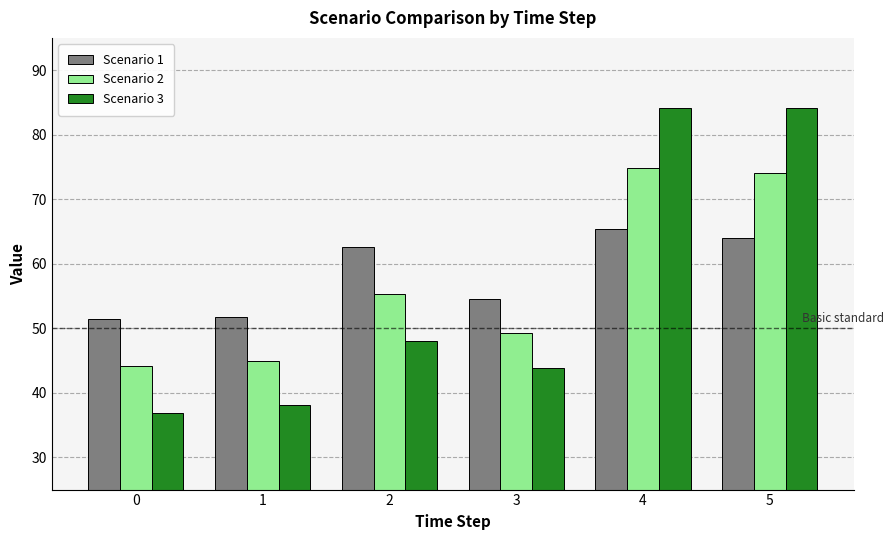

At how many categories does at least one series exceed 39?

6